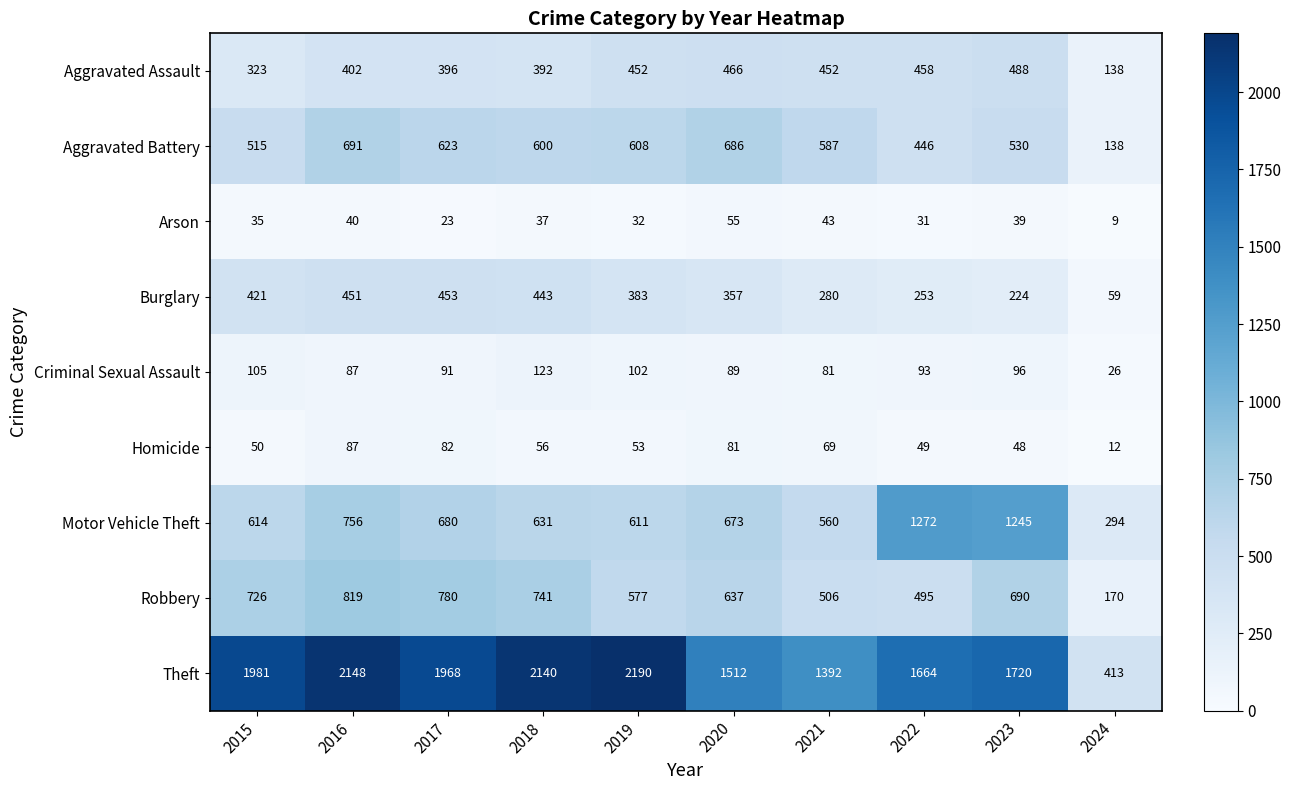

What is the smallest value displayed?

9